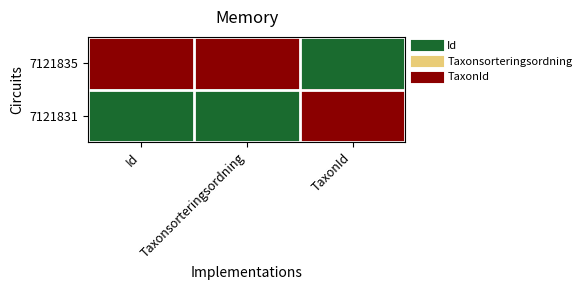

Which category has the lowest value across all series?

TaxonId